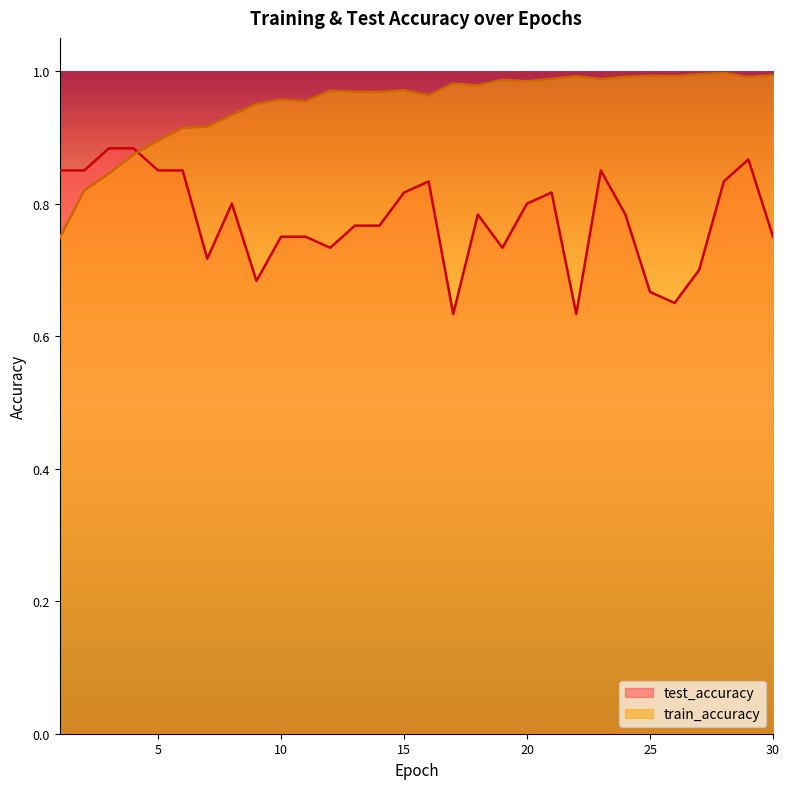

True or false: test_accuracy has more than 0 points higher than both neighbors.

True